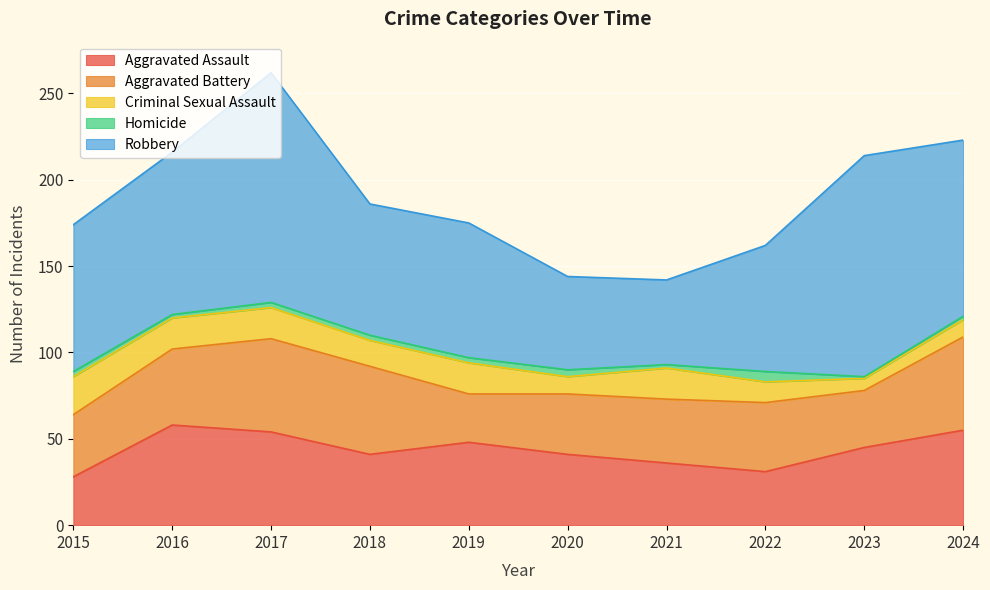

Does the chart display data point markers on the line(s)?

No